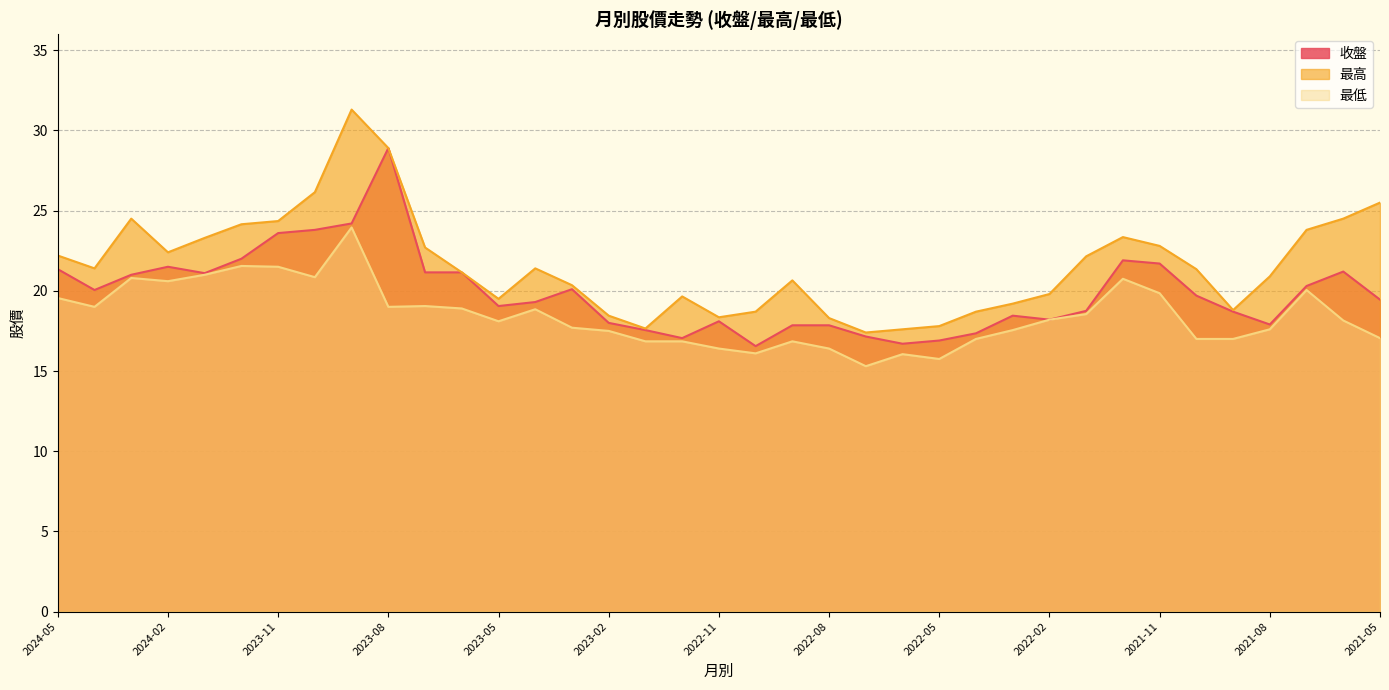

What is the spread (max minus min) of values at 2023-06?

2.2